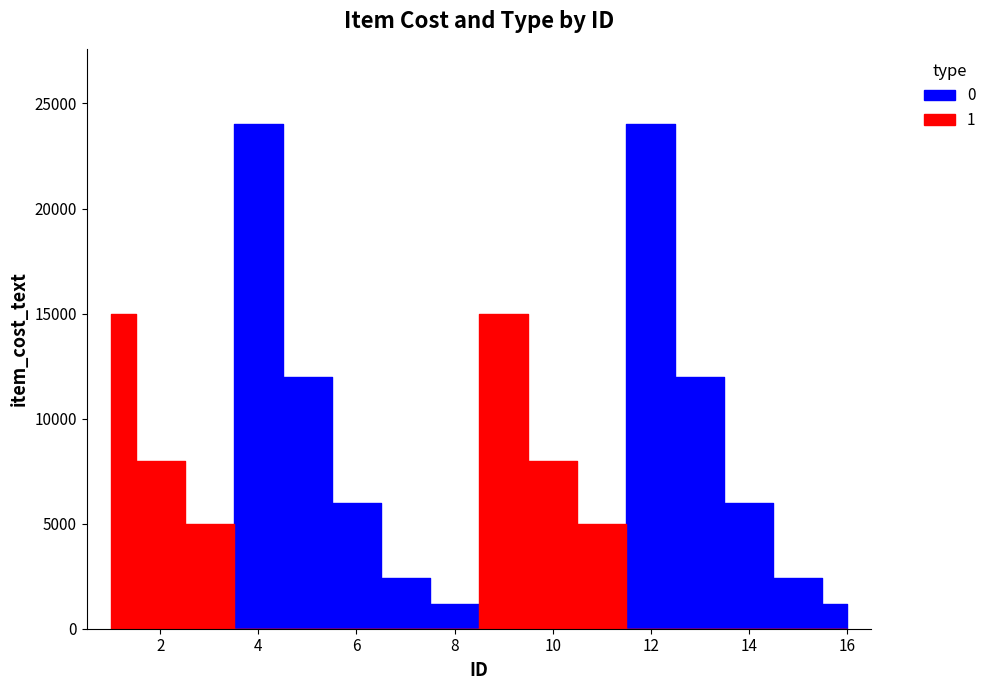

What is the value of the item_cost point at the 6th from the left?

6000